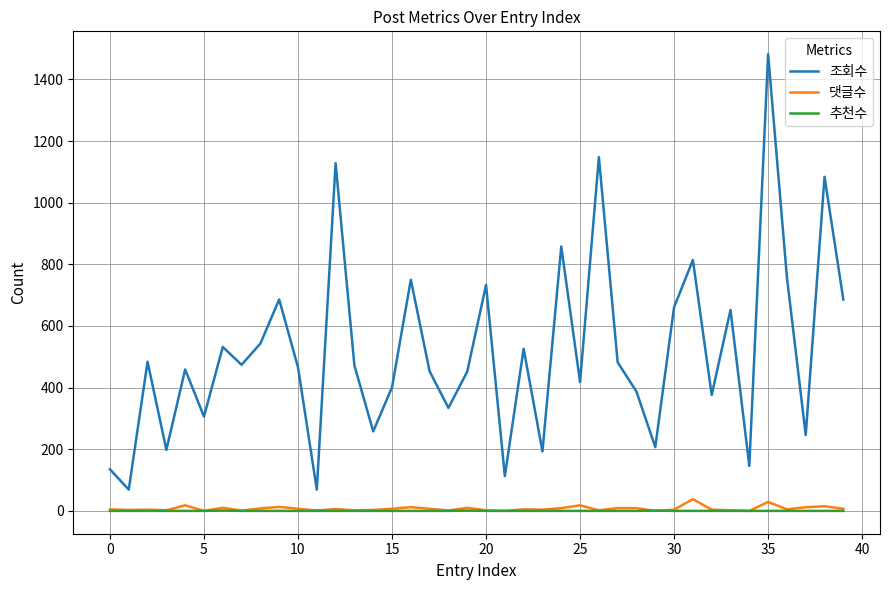

Which series has the largest range (max minus min)?

조회수